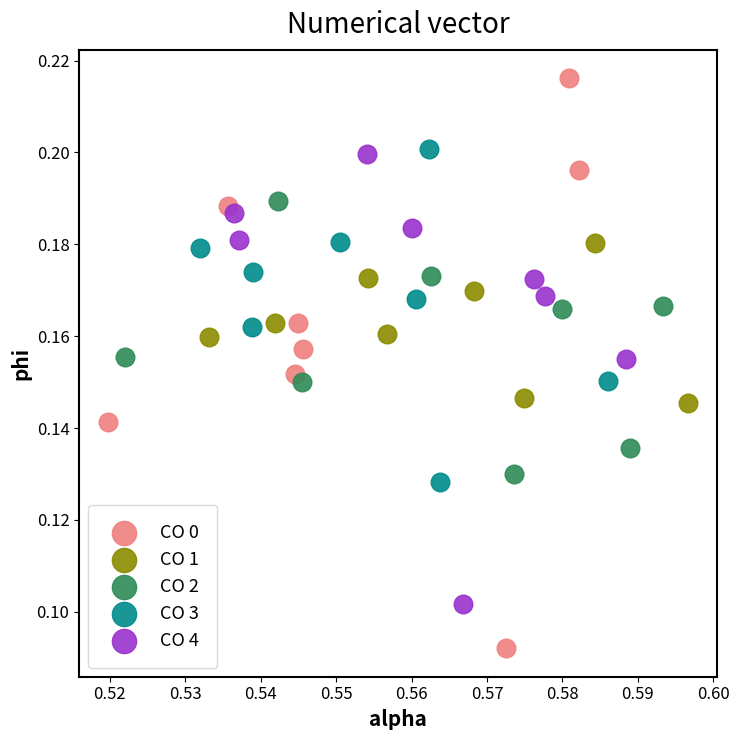

Which series has the widest spread of Y values?

CO 0